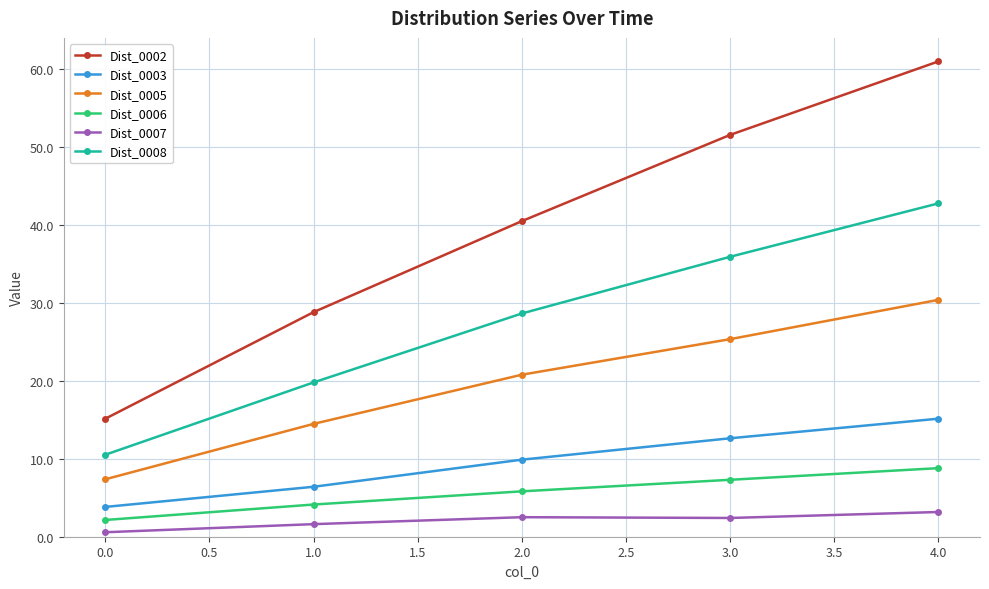

Is the value of Dist_0002 at 0.0 greater than the value of Dist_0005 at 1.0?

Yes